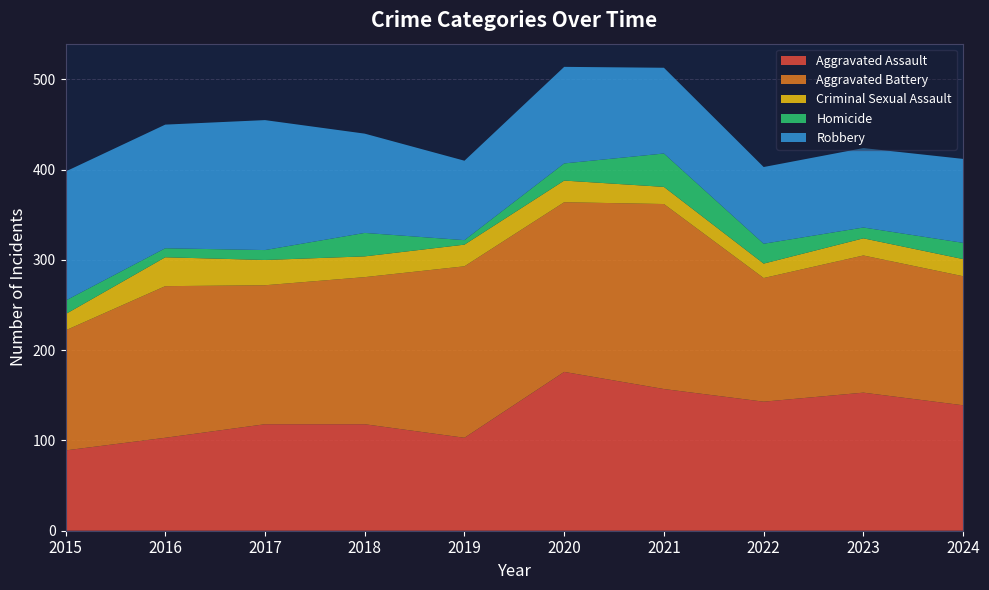

Reading left to right, list all the values displayed in this chart.

Aggravated Assault: 89	103	118	118	103	176	157	143	153	139
Aggravated Battery: 133	168	154	163	190	188	205	137	152	143
Criminal Sexual Assault: 18	32	28	23	24	24	19	16	19	19
Homicide: 15	10	11	26	5	19	37	22	12	18
Robbery: 143	137	144	110	88	107	95	85	88	93